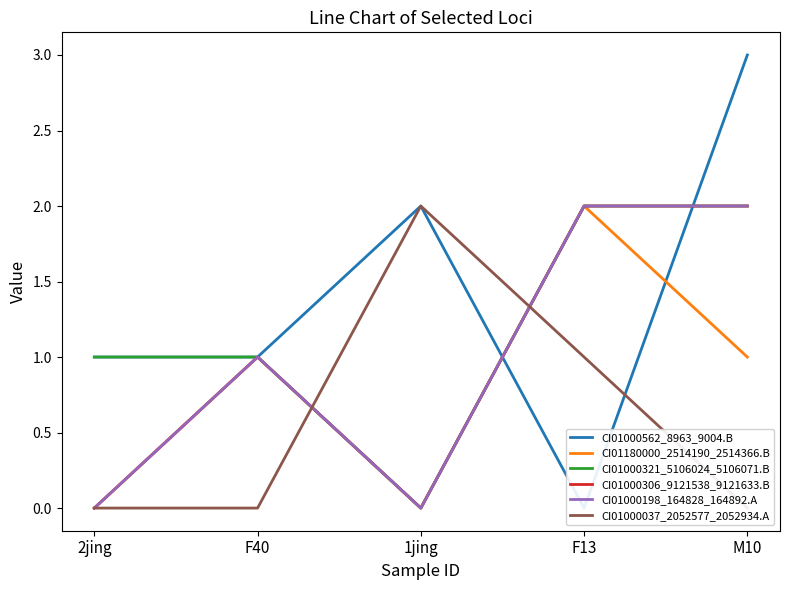

Reading left to right, list all the values displayed in this chart.

CI01000562_8963_9004.B: 1	1	2	0	3
CI01180000_2514190_2514366.B: 0	1	0	2	1
CI01000321_5106024_5106071.B: 1	1	0	2	2
CI01000306_9121538_9121633.B: 0	1	0	2	2
CI01000198_164828_164892.A: 0	1	0	2	2
CI01000037_2052577_2052934.A: 0	0	2	1	0